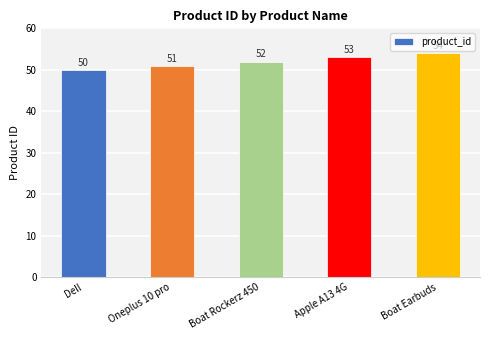

Rank the categories by value from highest to lowest.

Boat Earbuds, Apple A13 4G, Boat Rockerz 450, Oneplus 10 pro, Dell